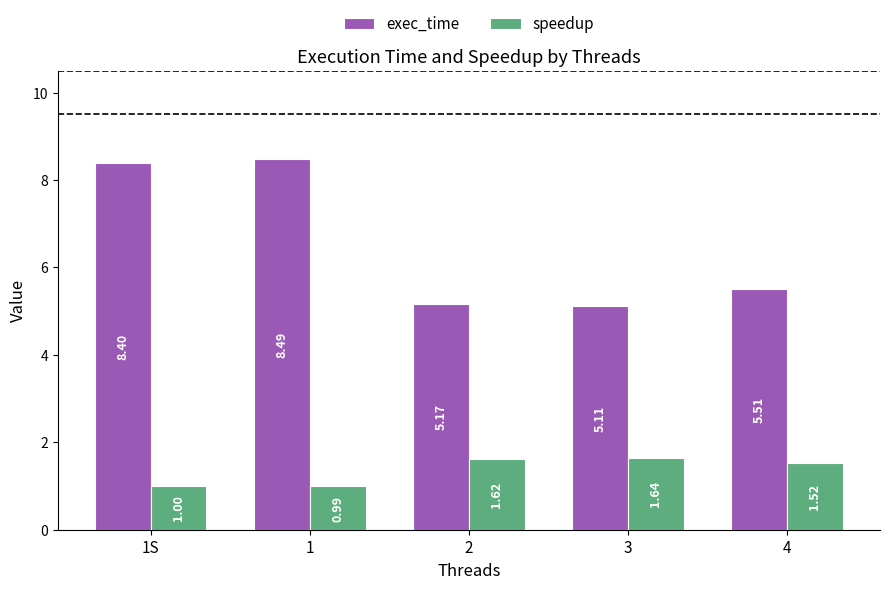

What is the difference between the highest and lowest values at 4?

4.0